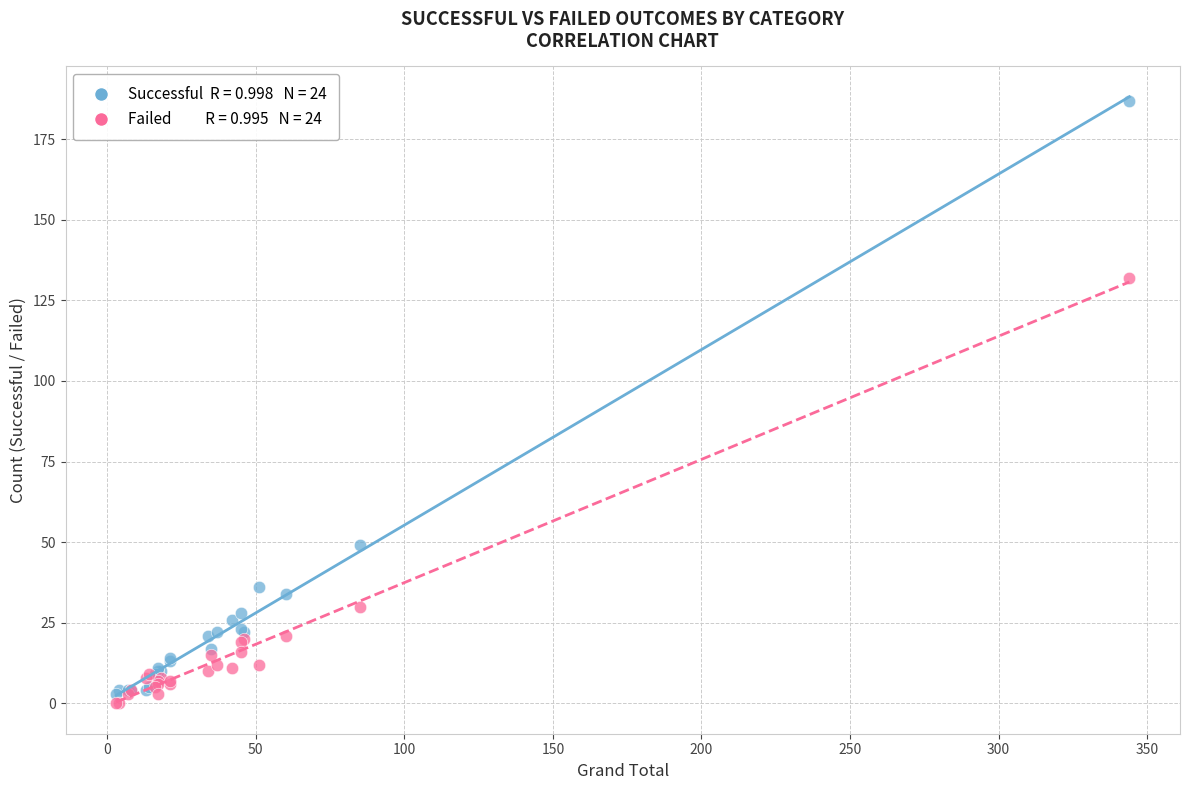

Across all series, what Y value is closest to 93?

132